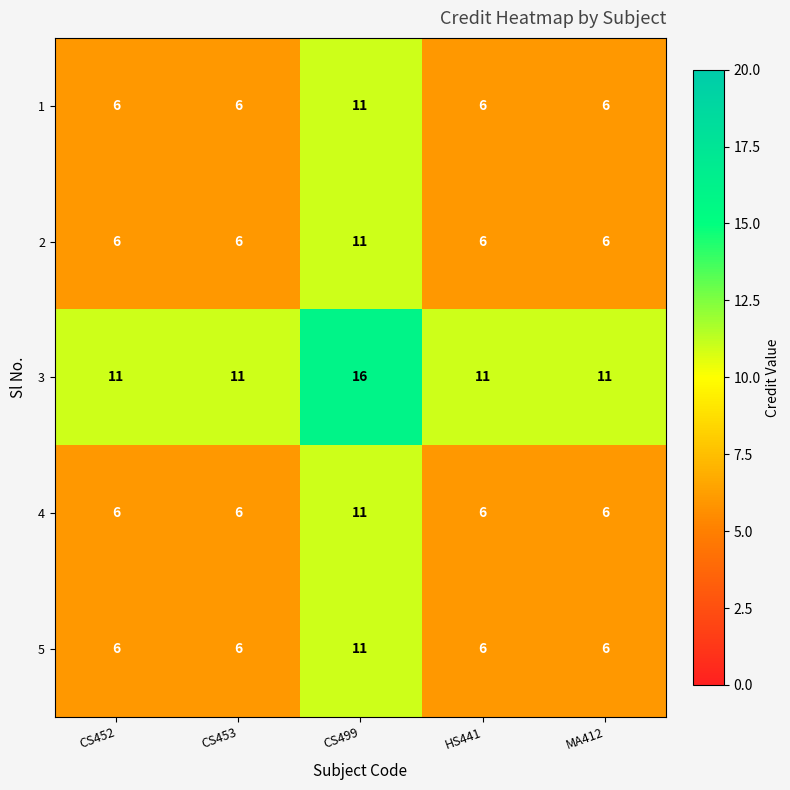

True or false: 1 has a value of 10 at CS453.

False